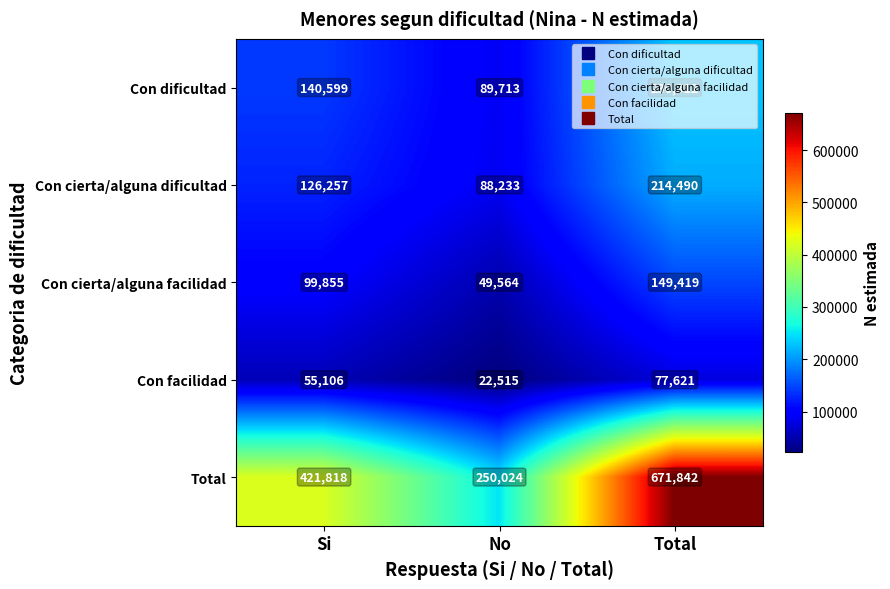

Is it true that Total equals 671842 at Total?

True